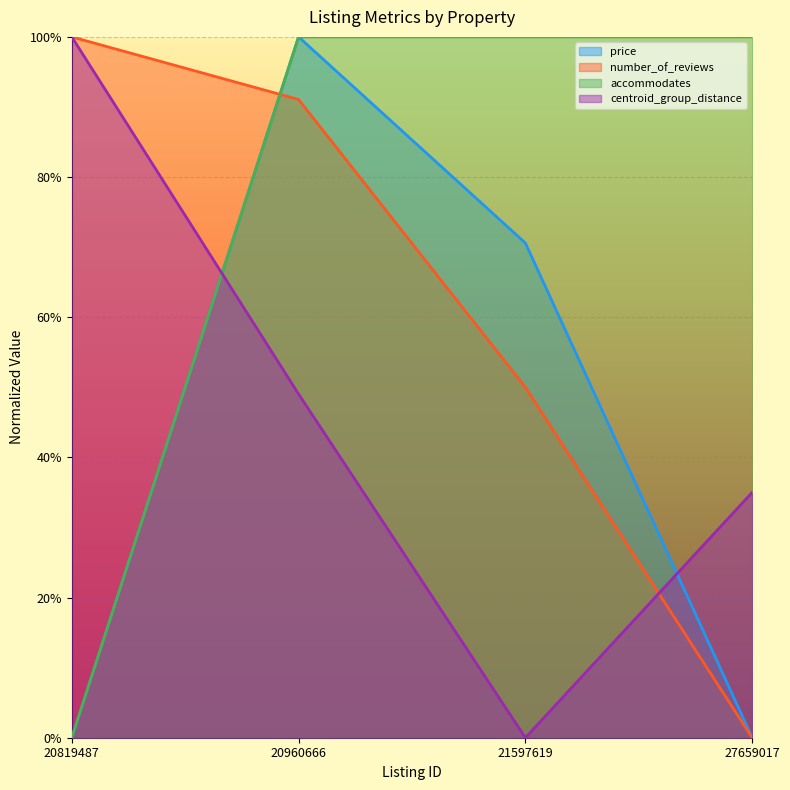

What is the highest value of the price series?

100.0